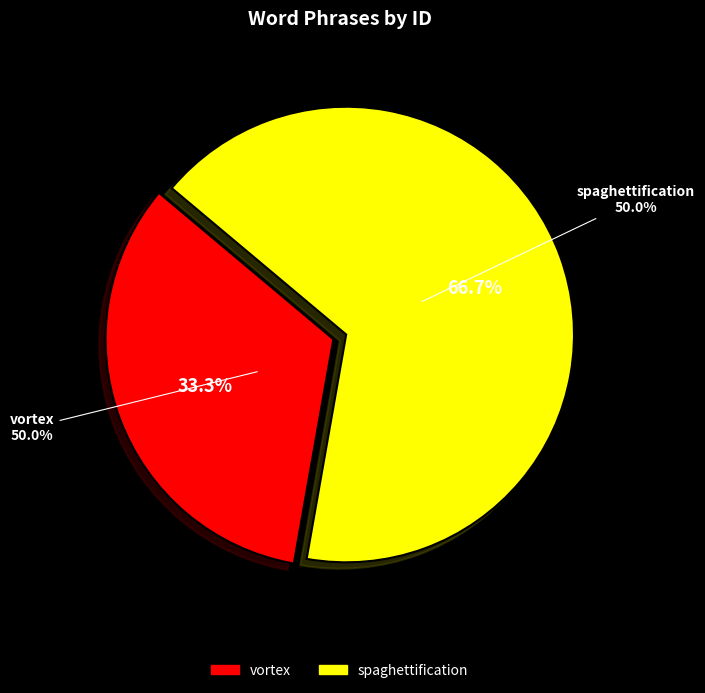

To the nearest percent, what is the combined percentage of vortex and spaghettification?

100%